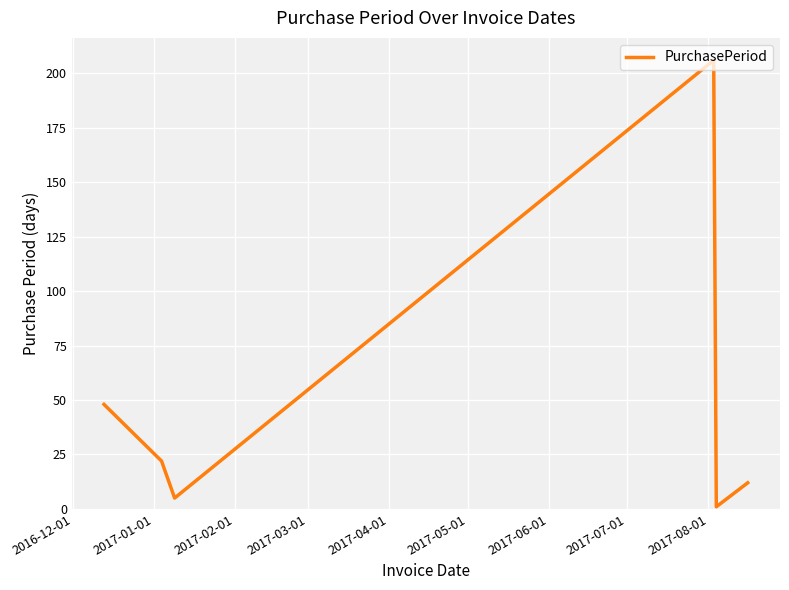

What is the difference between the second highest and second lowest values?

43